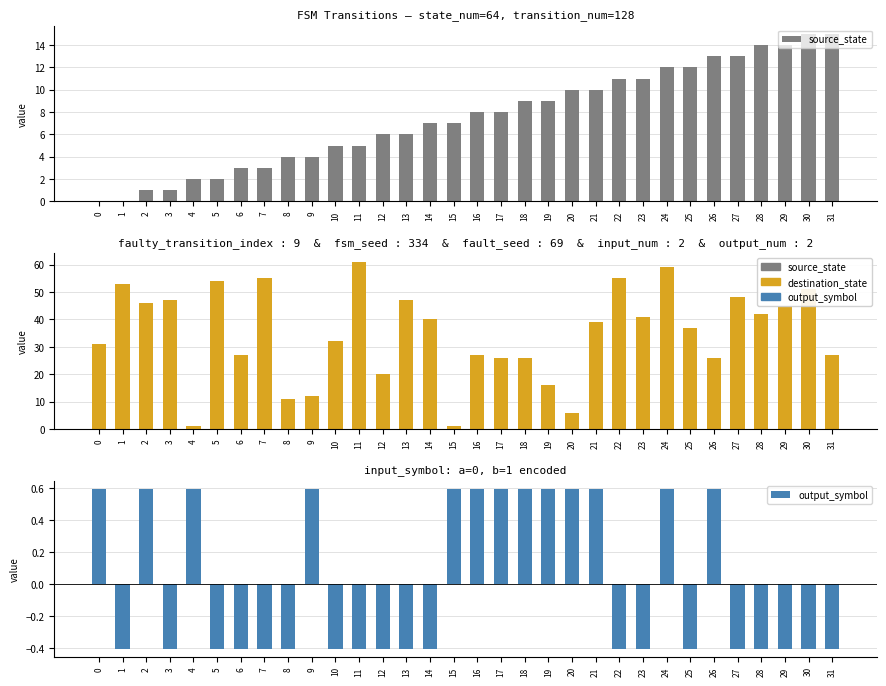

The value of source_state at 1 is 6.3. True or false?

False